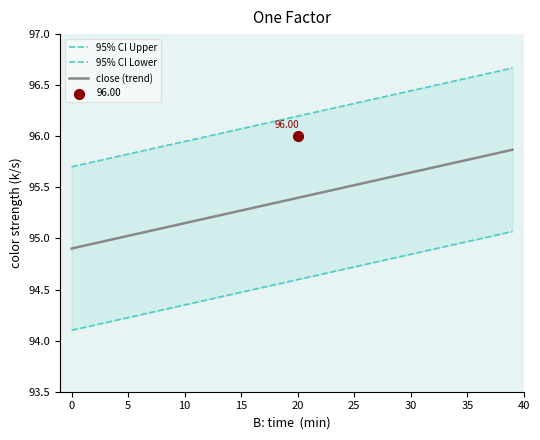

Which series has the largest total across all categories?

95% CI Upper